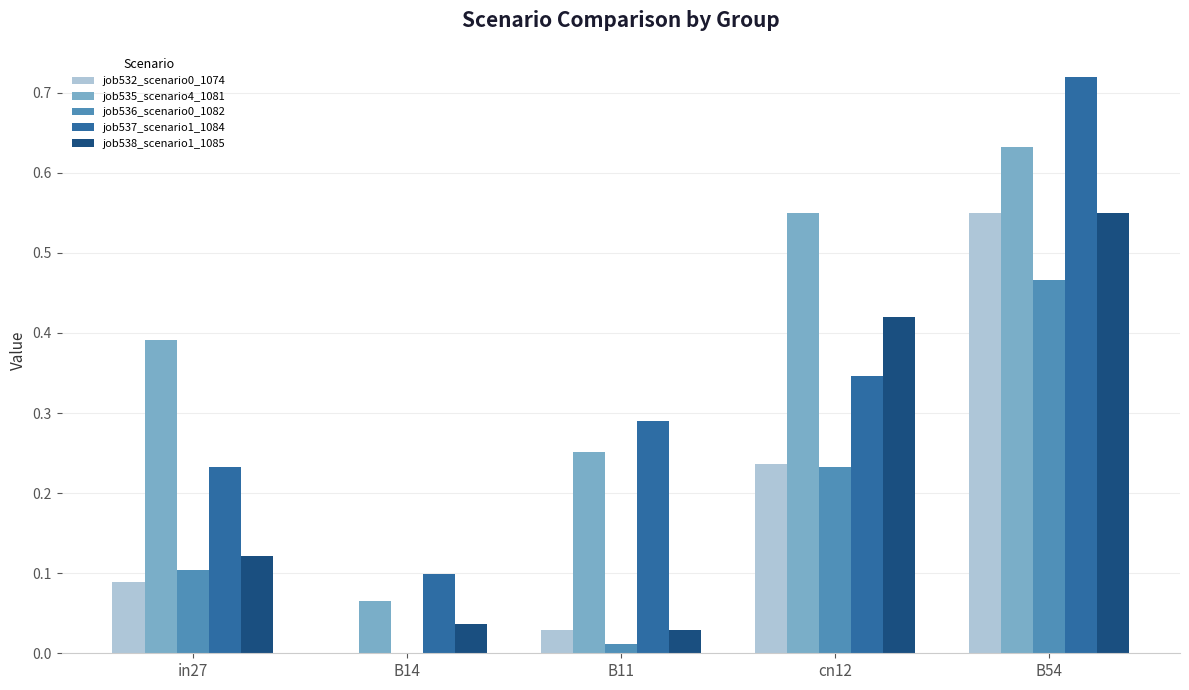

The value of job537_scenario1_1084 at B14 is 0.2. True or false?

False